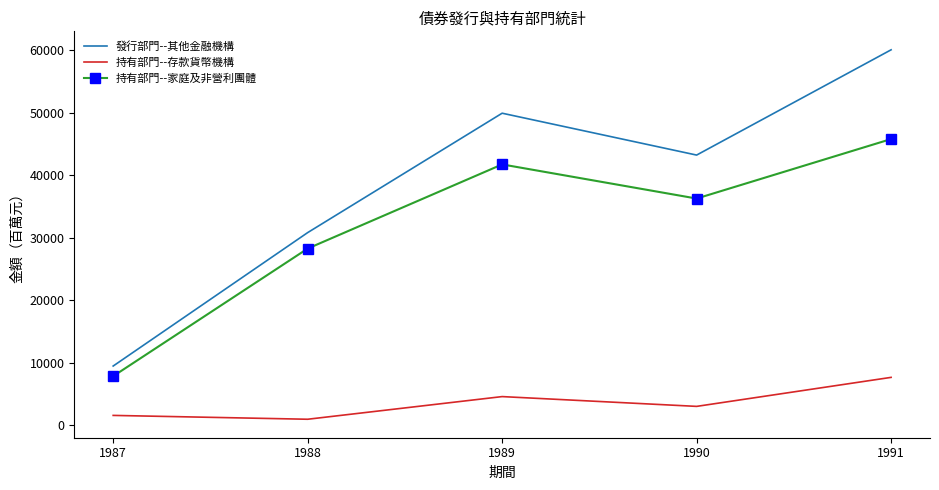

Between 1988 and 1991, which series saw the biggest shift?

發行部門--其他金融機構